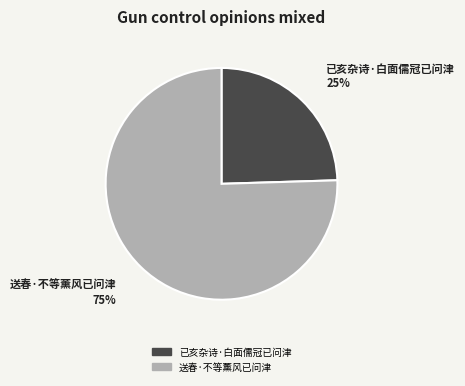

Do 送春·不等薰风已问津 and 已亥杂诗·白面儒冠已问津 together represent more than half of the pie?

Yes